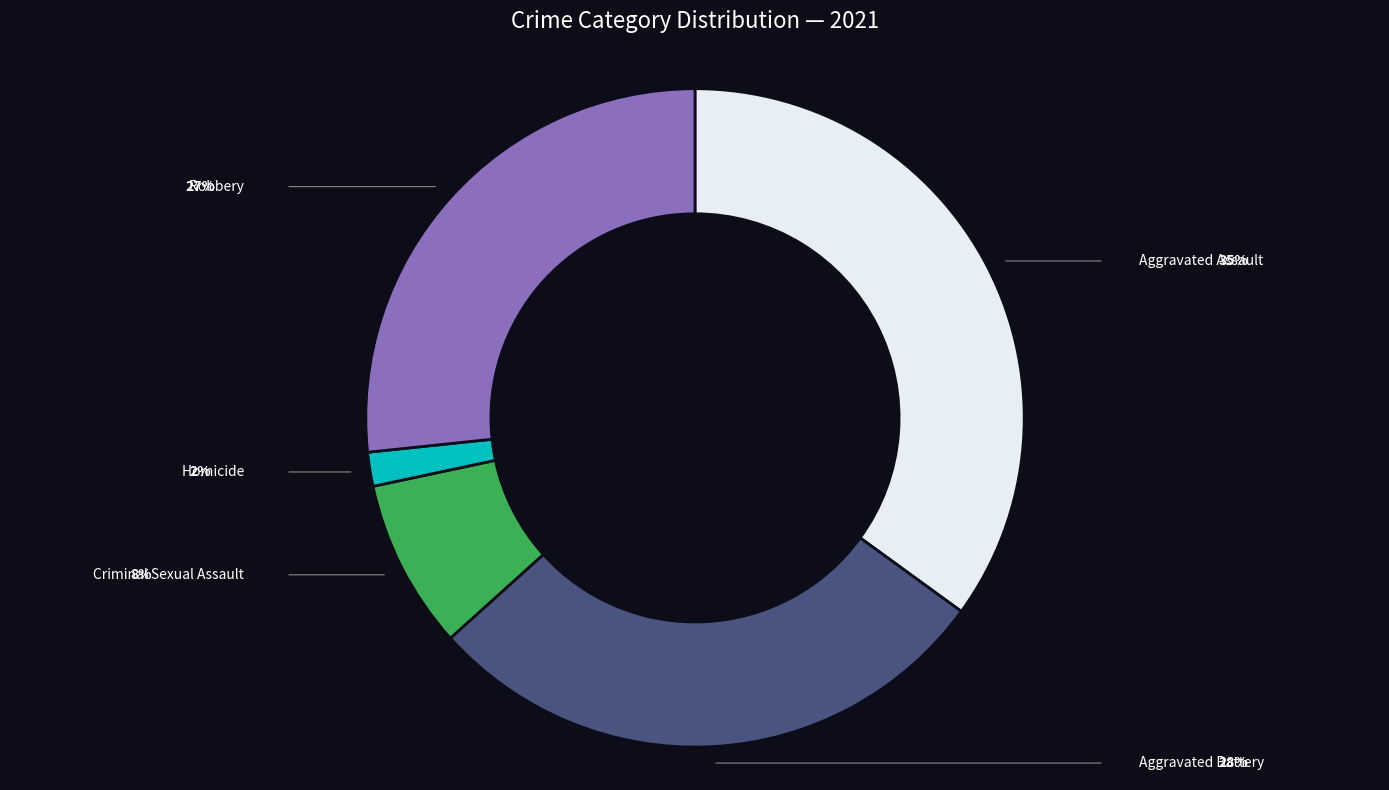

Is the sum of Homicide and Aggravated Battery greater than half?

No